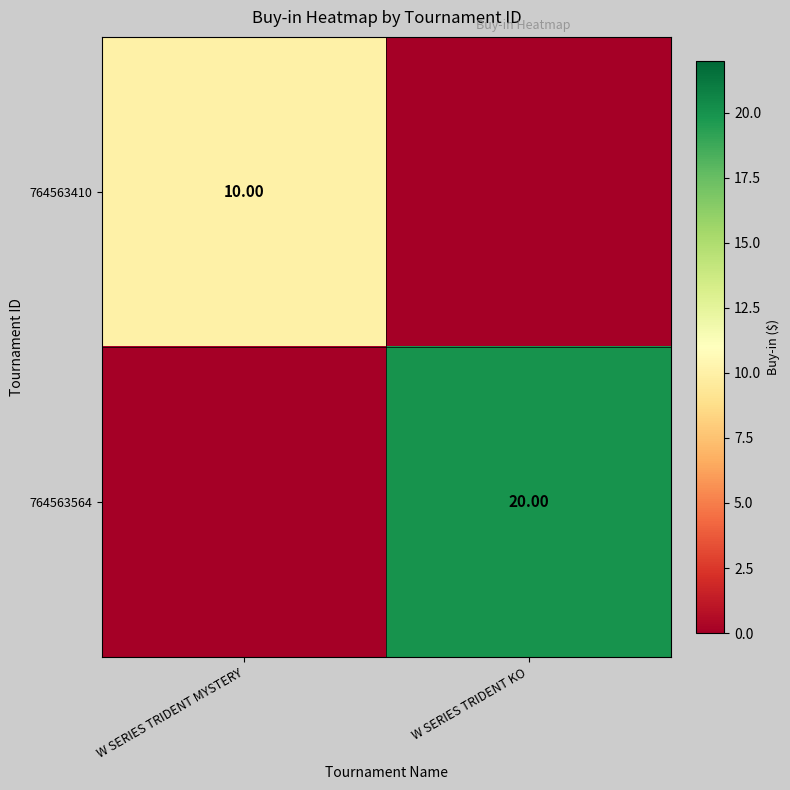

Is the value of 764563564 at W SERIES TRIDENT KO greater than the value of 764563410 at W SERIES TRIDENT MYSTERY?

Yes